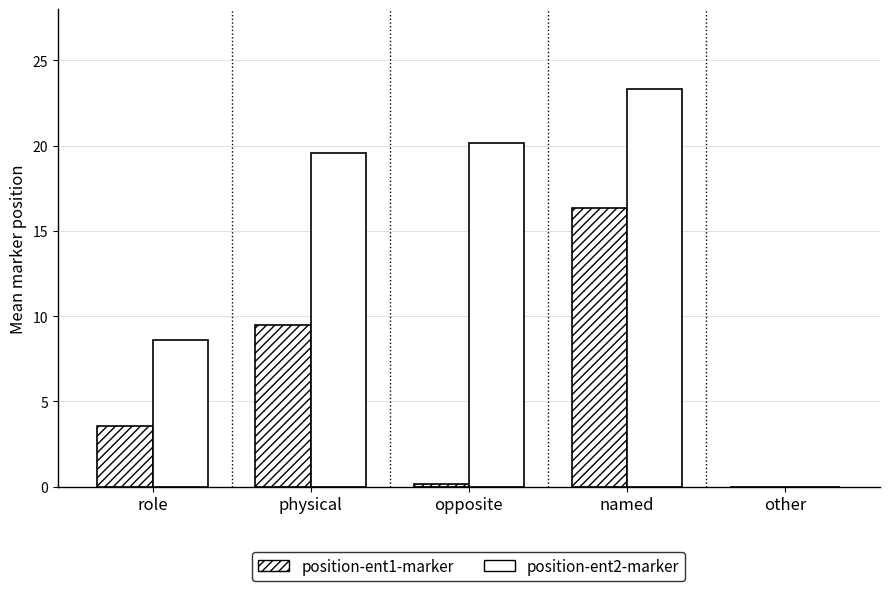

Where is position-ent1-marker nearest to the value 8?

physical